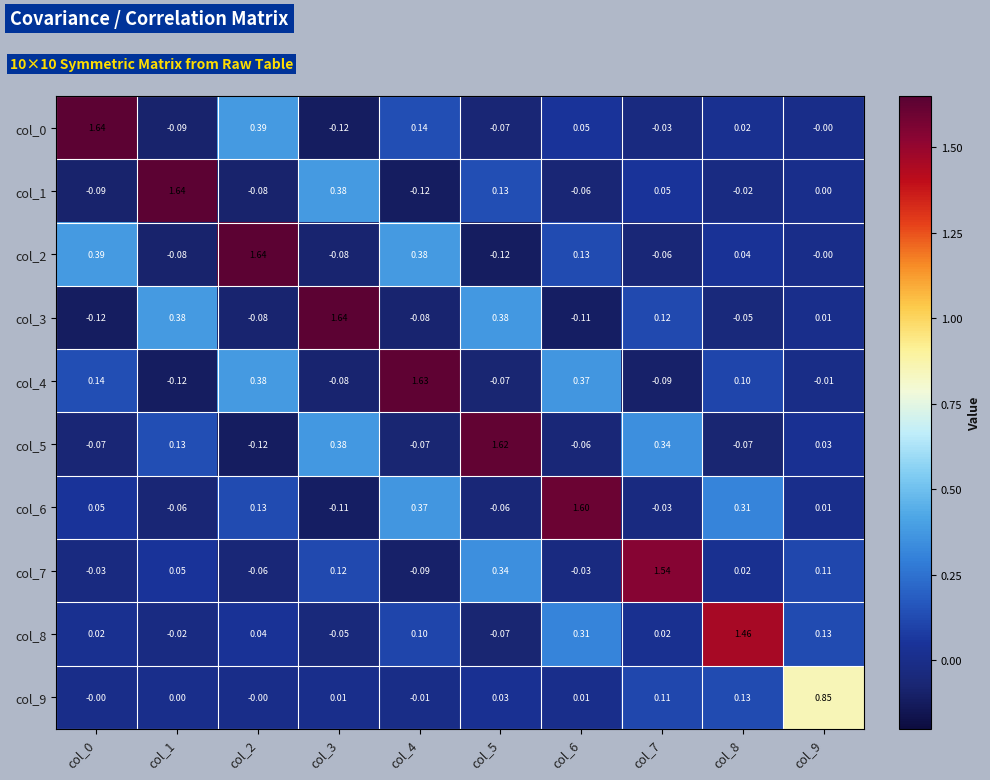

Between col_3 and col_8, which series saw the biggest shift?

col_3